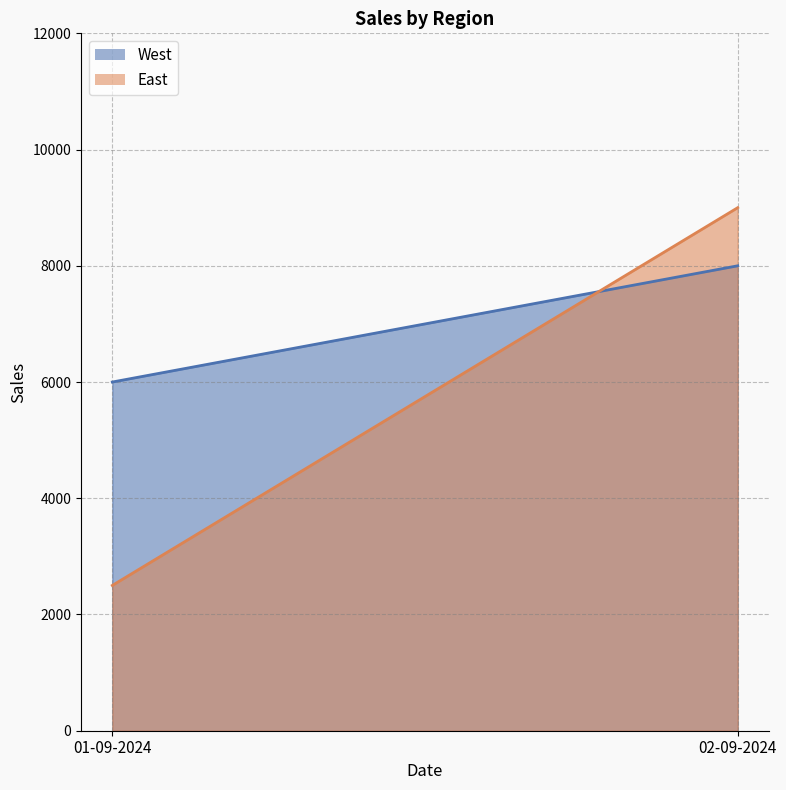

List the series in order of their peak value, highest first.

East, West